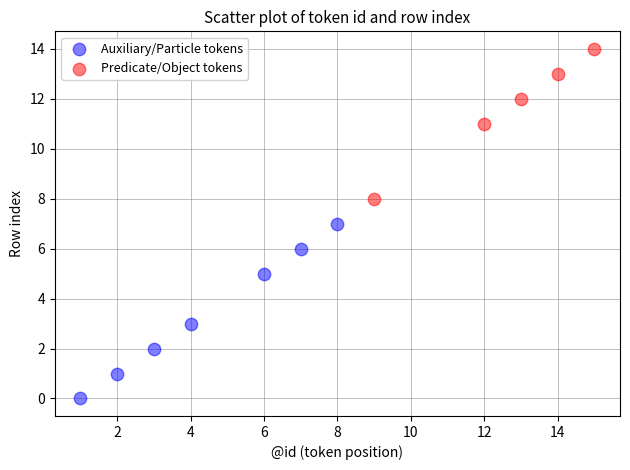

Which series reaches the maximum Y coordinate?

Predicate/Object tokens